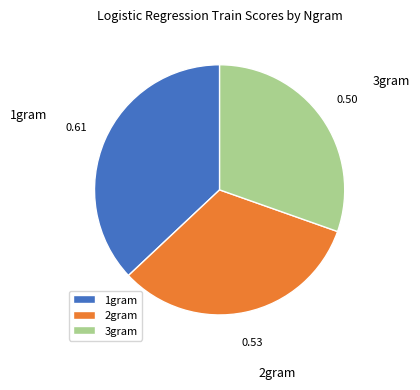

Which has a higher value, 2gram or 3gram?

2gram